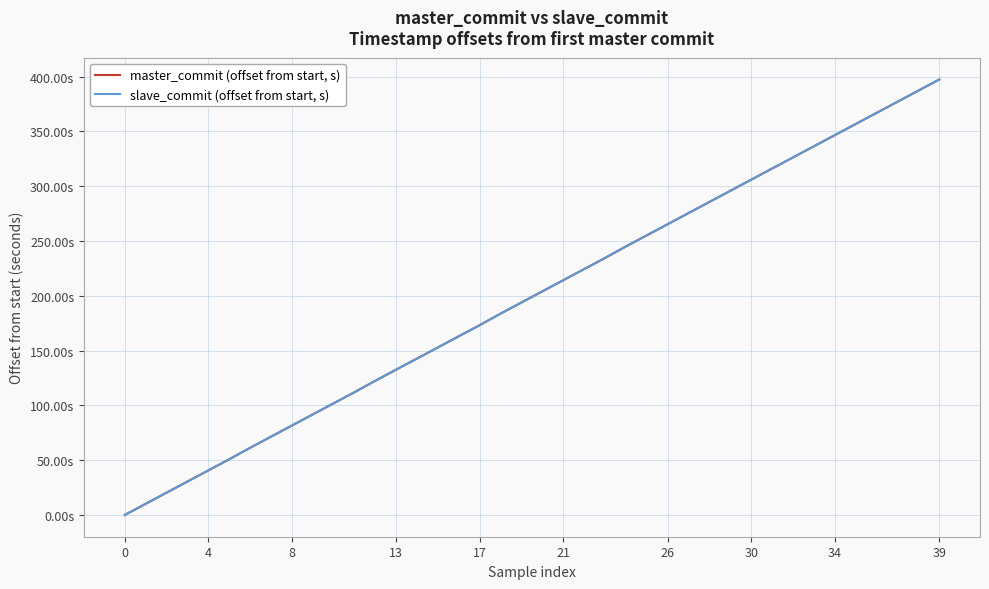

True or false: slave_commit (offset from start, s) has more than 0 points higher than both neighbors.

False